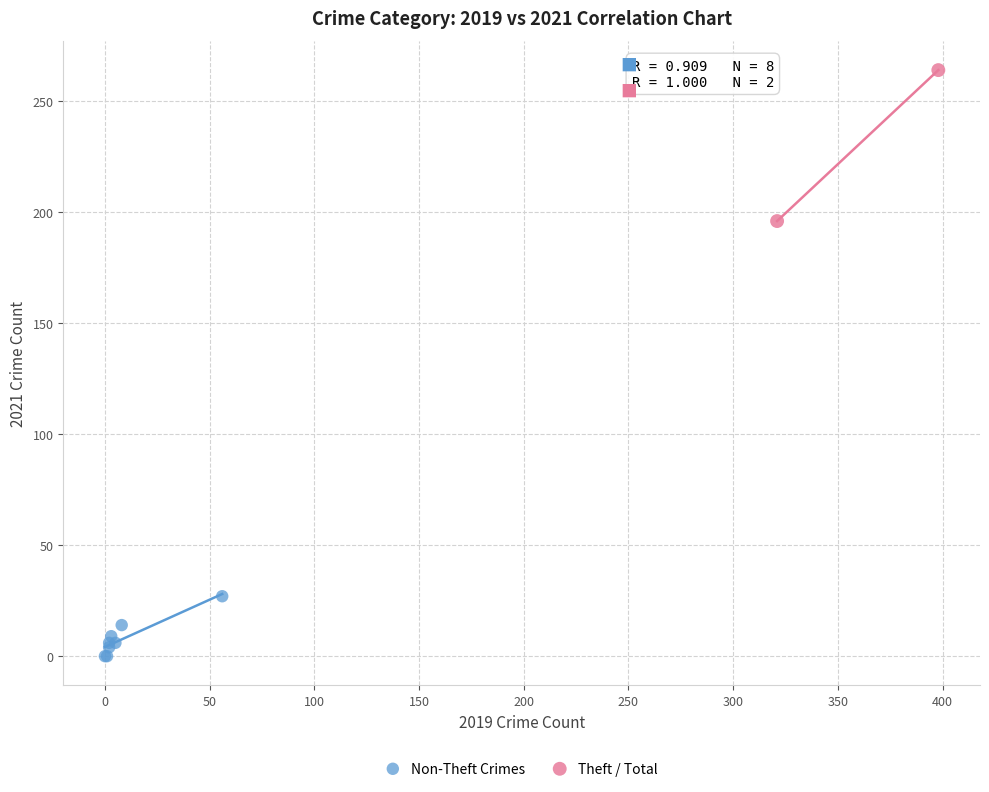

Which series reaches the maximum Y coordinate?

Theft / Total